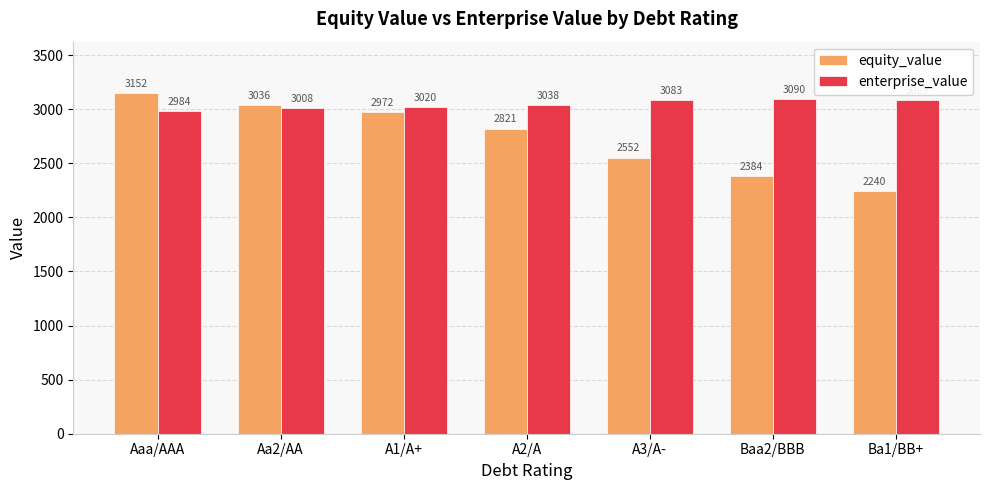

Read the equity_value value at Aaa/AAA.

3151.5